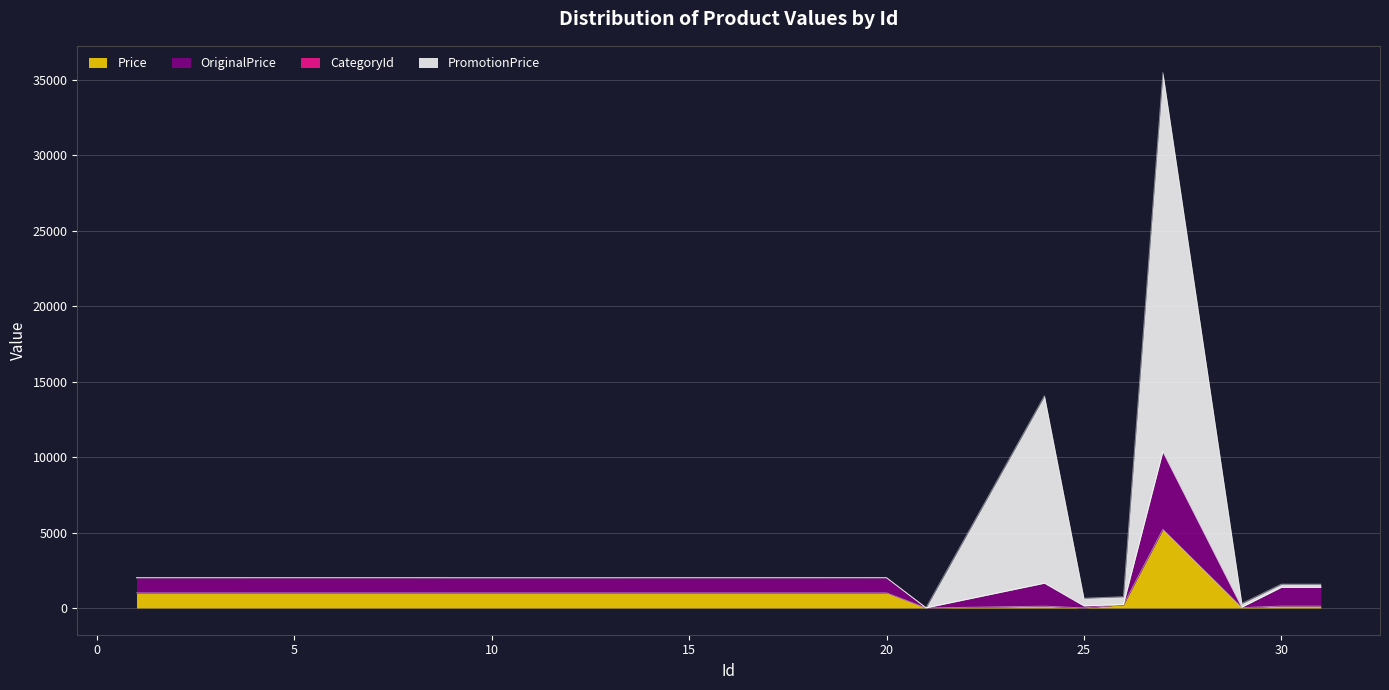

True or false: Price and PromotionPrice intersect in this chart.

False